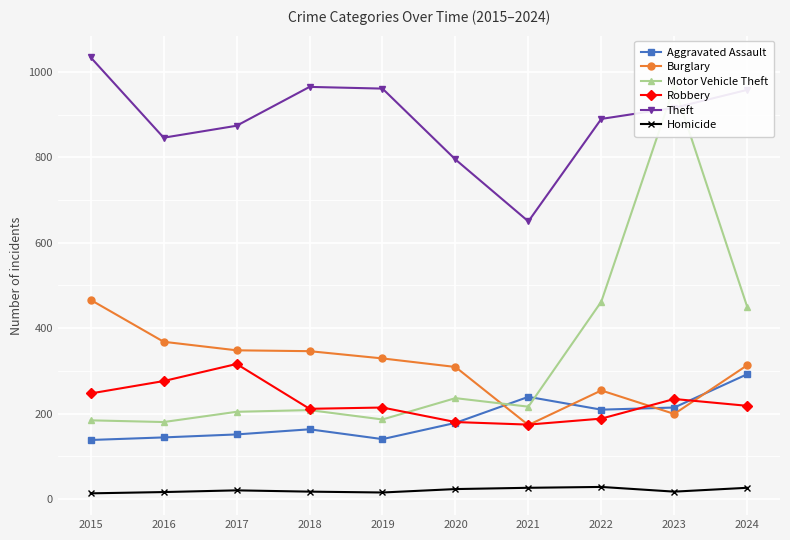

Is it true that Robbery equals 145 at 2024?

False